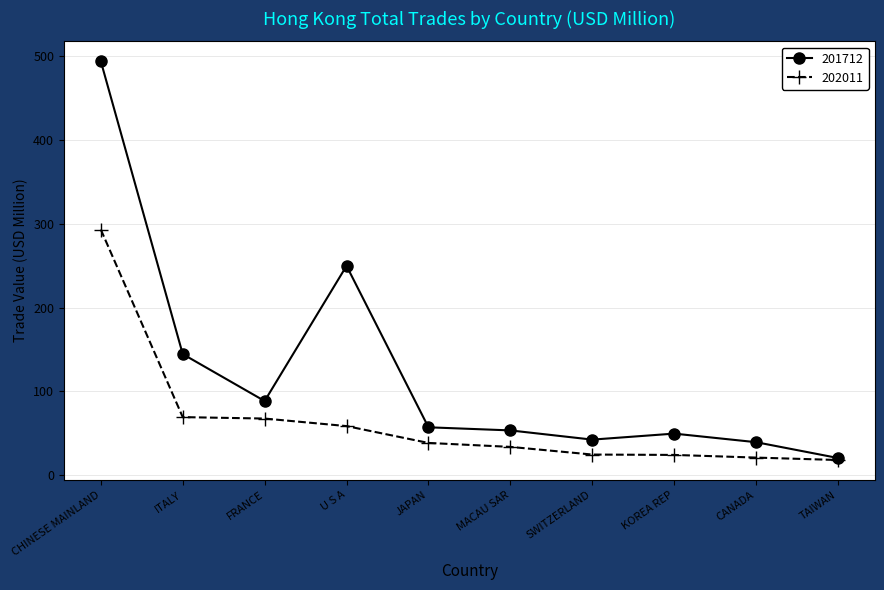

The 201712 series shows 493.9 at CHINESE MAINLAND. True or false?

True